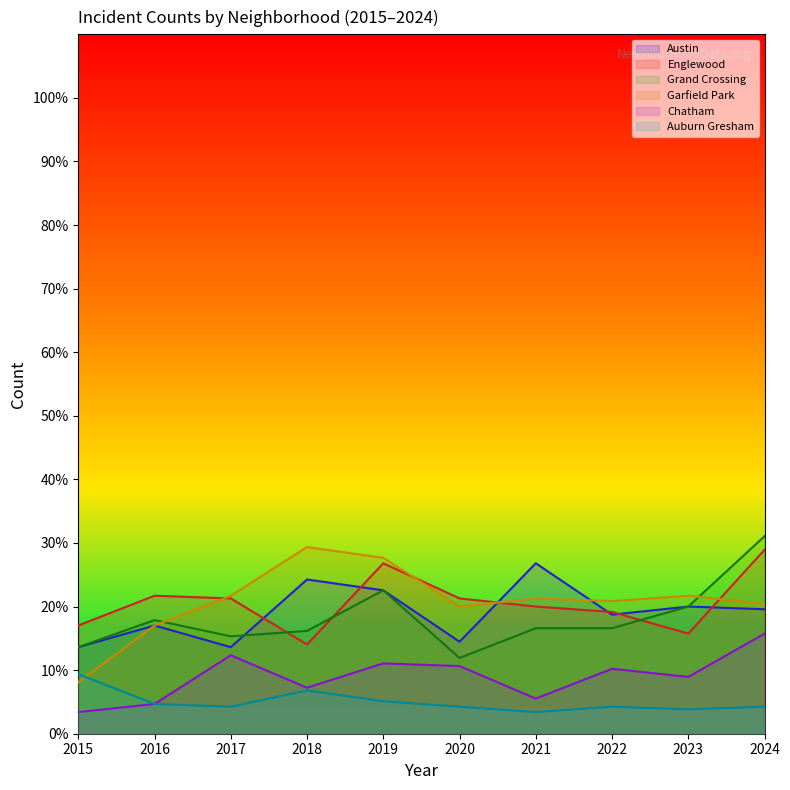

What is the spread (max minus min) of values at 2024?

26.8